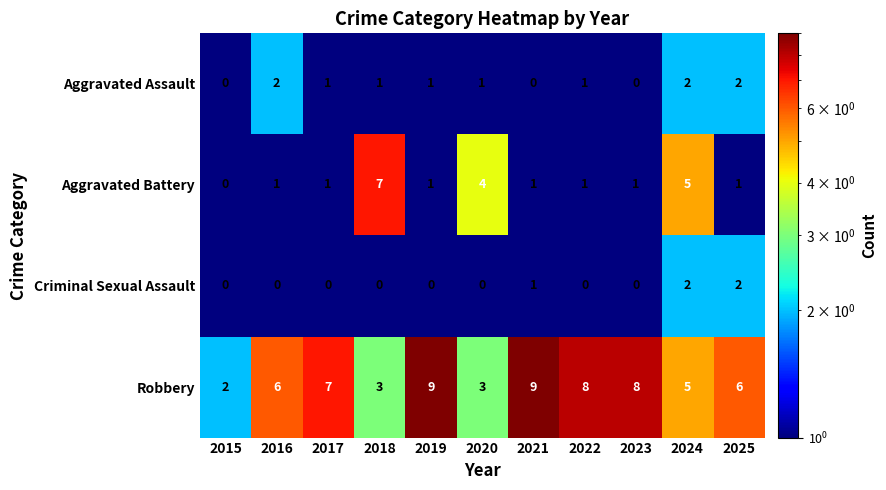

Between 2020 and 2023, which series saw the biggest shift?

Robbery